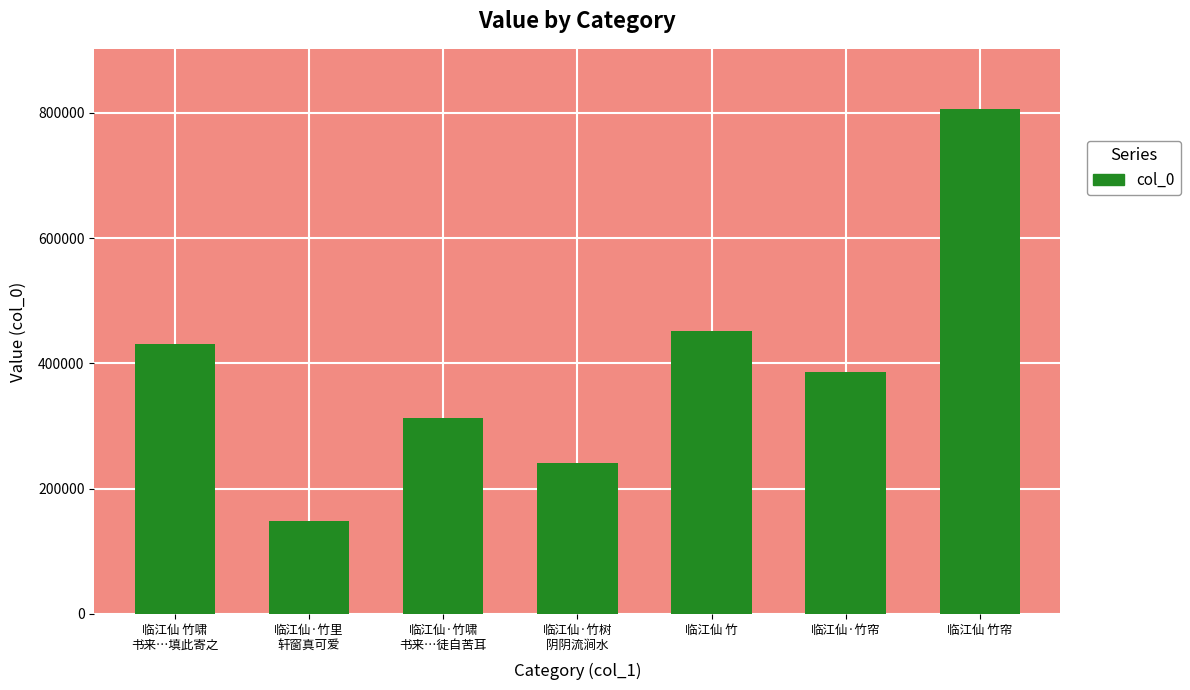

Are the bars grouped side by side (vs. stacked)?

No